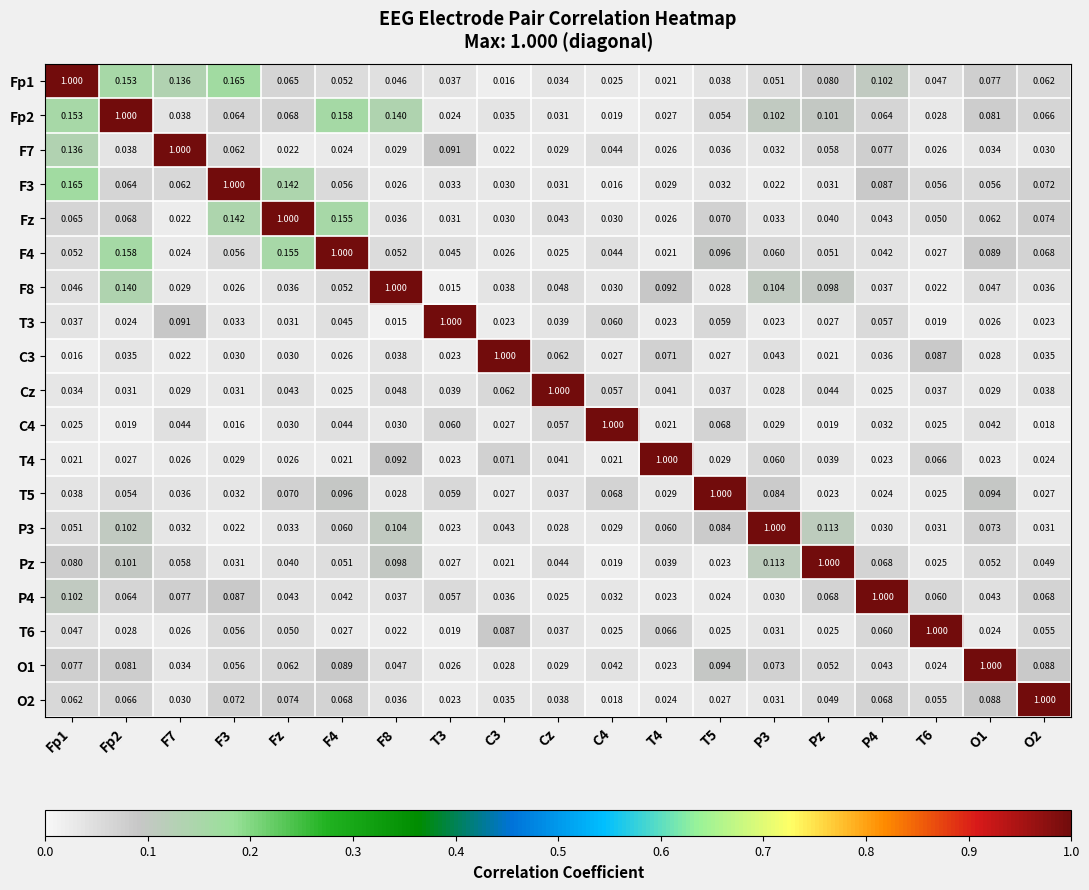

Is the value of F8 at T4 greater than the value of C4 at F8?

Yes